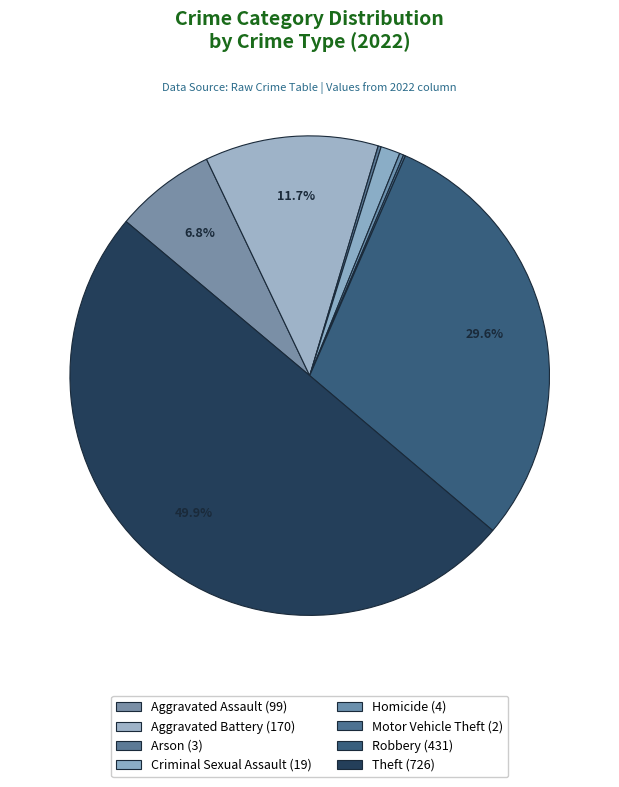

Which category has the smallest portion of the pie?

Motor Vehicle Theft